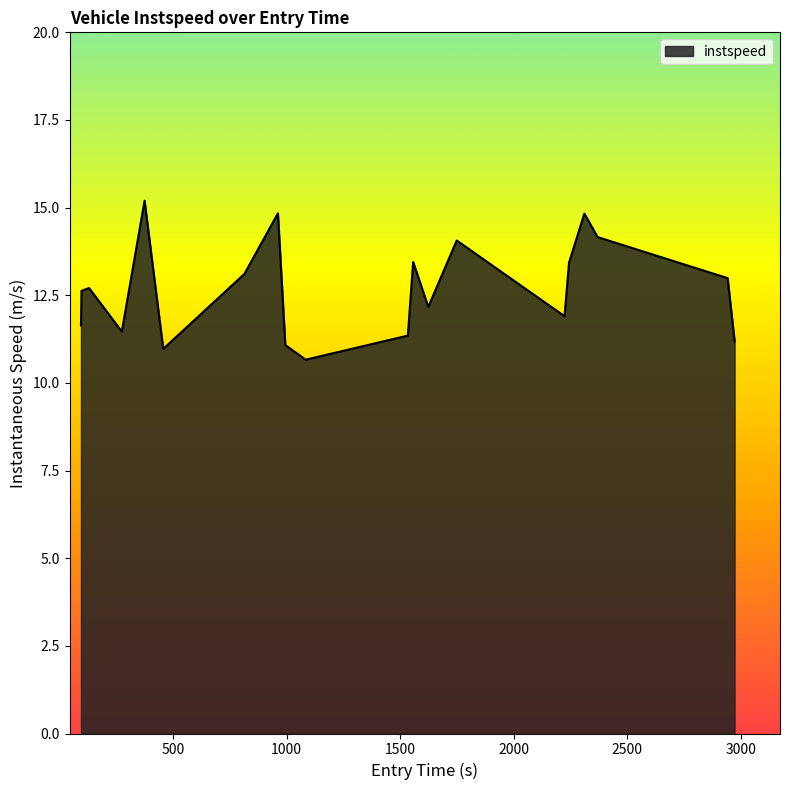

What is the maximum value shown in the chart?

15.2